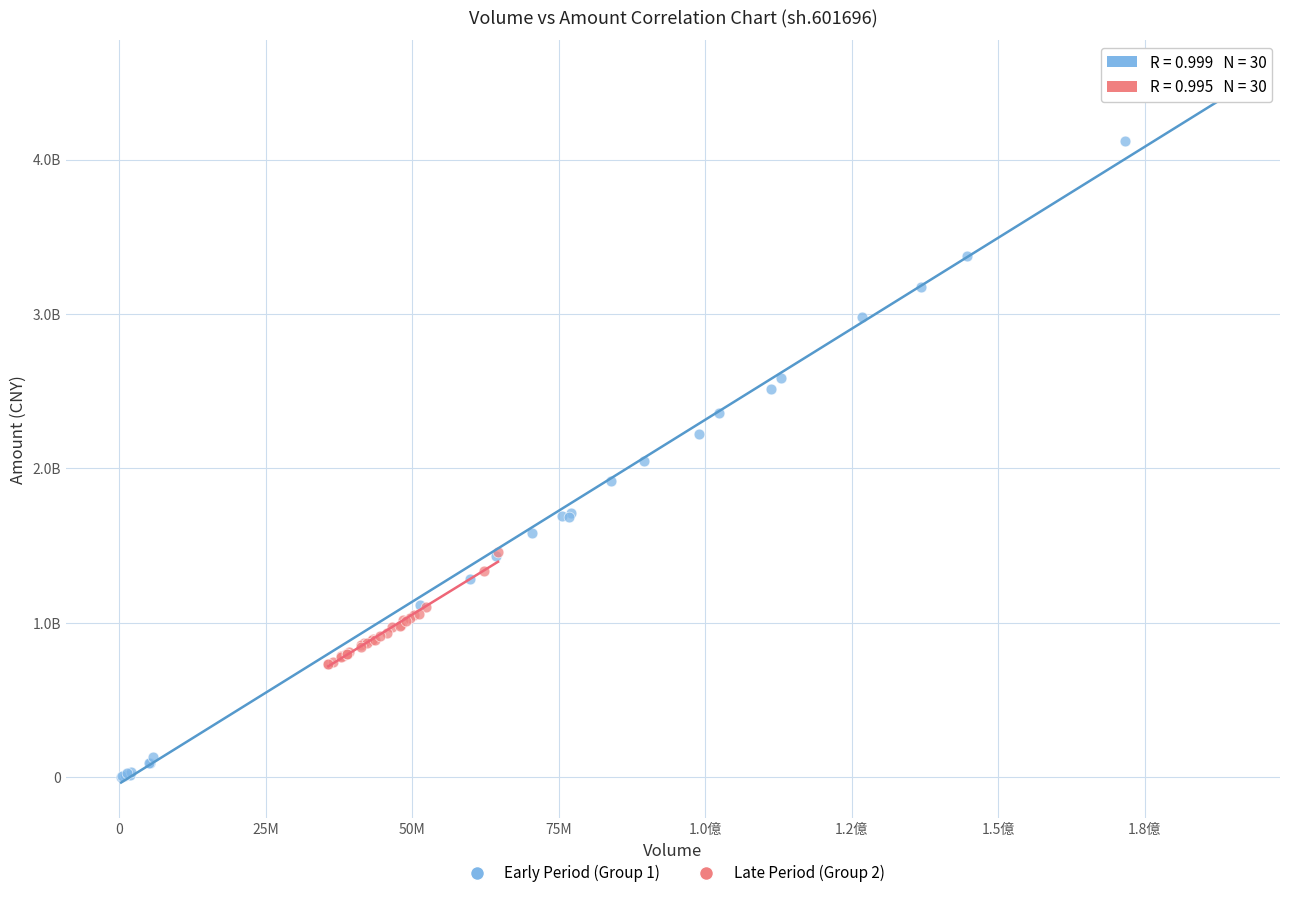

Which series has the widest spread of Y values?

Early Period (Group 1)